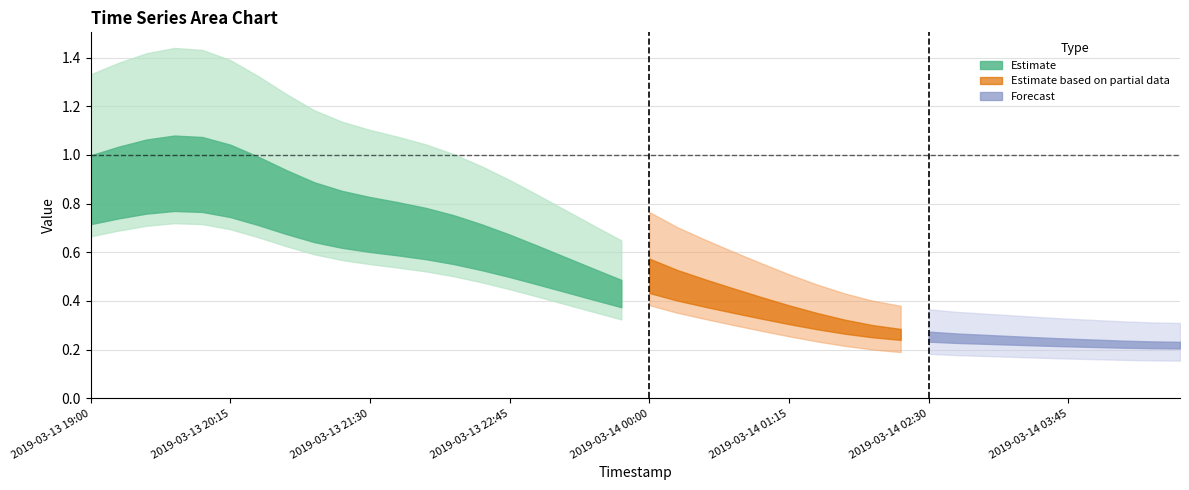

True or false: 2 and 1 intersect in this chart.

False